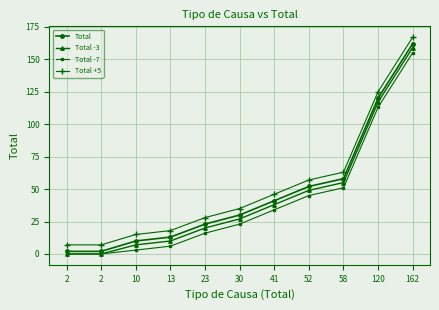

What is the difference between the maximum and second lowest values in the Total -3 series?

159